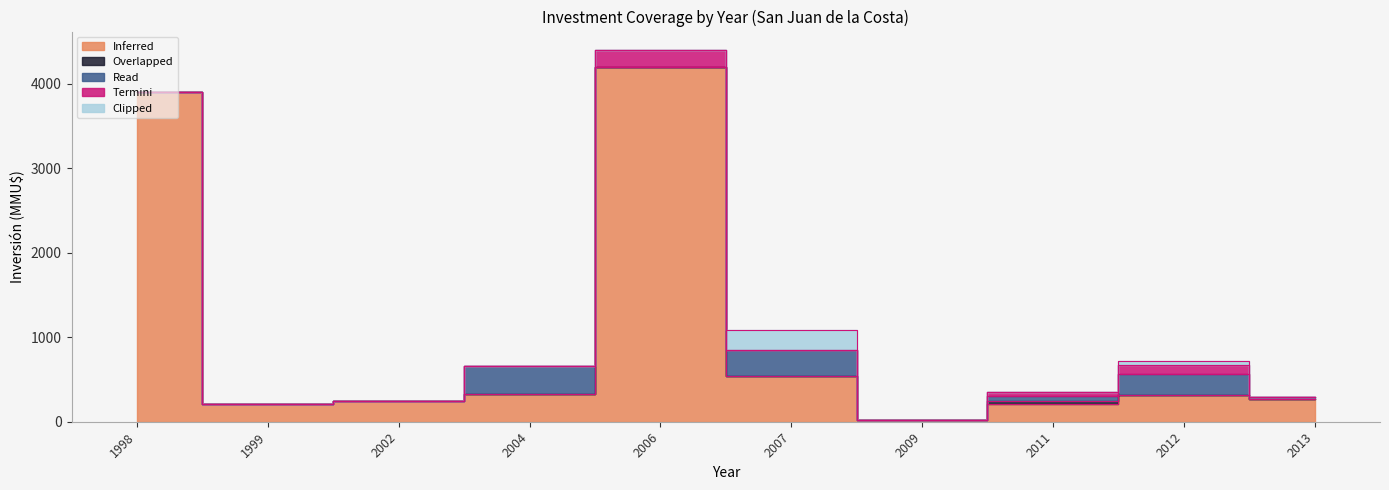

What is the sum of the Inferred values at 2011 and 2012?

525